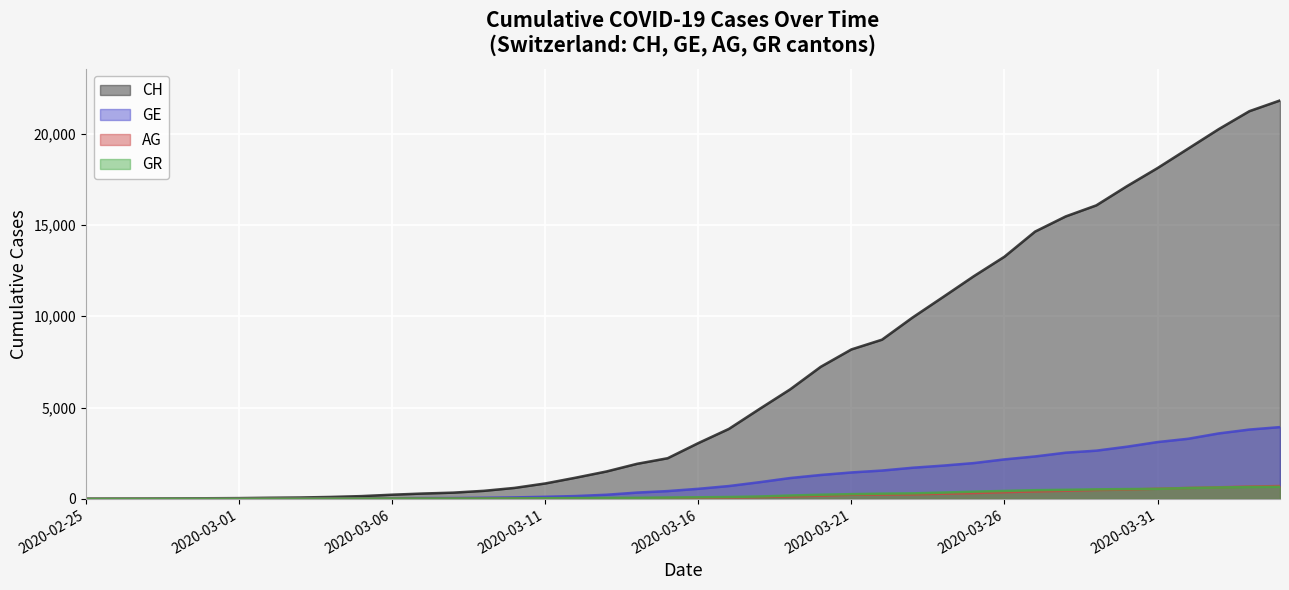

Reading left to right, transcribe all the data shown in this chart.

CH: 2020-02-25=0	2020-02-26=5	2020-02-27=10	2020-02-28=20	2020-02-29=33	2020-03-01=41	2020-03-02=60	2020-03-03=74	2020-03-04=104	2020-03-05=150	2020-03-06=227	2020-03-07=291	2020-03-08=340	2020-03-09=439	2020-03-10=599	2020-03-11=842	2020-03-12=1160	2020-03-13=1498	2020-03-14=1918	2020-03-15=2224	2020-03-16=3052	2020-03-17=3830	2020-03-18=4922	2020-03-19=5994	2020-03-20=7230	2020-03-21=8180	2020-03-22=8714	2020-03-23=9930	2020-03-24=11055	2020-03-25=12191	2020-03-26=13258	2020-03-27=14632	2020-03-28=15462	2020-03-29=16068	2020-03-30=17118	2020-03-31=18110	2020-04-01=19176	2020-04-02=20243	2020-04-03=21225	2020-04-04=21812
GE: 2020-02-25=0	2020-02-26=1	2020-02-27=1	2020-02-28=4	2020-02-29=8	2020-03-01=9	2020-03-02=10	2020-03-03=13	2020-03-04=15	2020-03-05=20	2020-03-06=29	2020-03-07=42	2020-03-08=44	2020-03-09=59	2020-03-10=79	2020-03-11=112	2020-03-12=153	2020-03-13=224	2020-03-14=343	2020-03-15=425	2020-03-16=549	2020-03-17=701	2020-03-18=911	2020-03-19=1139	2020-03-20=1307	2020-03-21=1445	2020-03-22=1549	2020-03-23=1703	2020-03-24=1820	2020-03-25=1959	2020-03-26=2160	2020-03-27=2321	2020-03-28=2527	2020-03-29=2638	2020-03-30=2855	2020-03-31=3109	2020-04-01=3289	2020-04-02=3582	2020-04-03=3793	2020-04-04=3928
AG: 2020-02-25=0	2020-02-26=1	2020-02-27=1	2020-02-28=1	2020-02-29=3	2020-03-01=4	2020-03-02=7	2020-03-03=7	2020-03-04=10	2020-03-05=11	2020-03-06=12	2020-03-07=14	2020-03-08=14	2020-03-09=15	2020-03-10=18	2020-03-11=20	2020-03-12=27	2020-03-13=30	2020-03-14=33	2020-03-15=43	2020-03-16=56	2020-03-17=69	2020-03-18=96	2020-03-19=134	2020-03-20=175	2020-03-21=223	2020-03-22=235	2020-03-23=245	2020-03-24=283	2020-03-25=318	2020-03-26=367	2020-03-27=407	2020-03-28=444	2020-03-29=485	2020-03-30=506	2020-03-31=554	2020-04-01=596	2020-04-02=631	2020-04-03=673	2020-04-04=702
GR: 2020-02-25=0	2020-02-26=2	2020-02-27=2	2020-02-28=6	2020-02-29=6	2020-03-01=6	2020-03-02=9	2020-03-03=9	2020-03-04=12	2020-03-05=14	2020-03-06=16	2020-03-07=17	2020-03-08=18	2020-03-09=18	2020-03-10=22	2020-03-11=31	2020-03-12=43	2020-03-13=53	2020-03-14=56	2020-03-15=71	2020-03-16=84	2020-03-17=101	2020-03-18=128	2020-03-19=182	2020-03-20=226	2020-03-21=258	2020-03-22=284	2020-03-23=300	2020-03-24=343	2020-03-25=393	2020-03-26=433	2020-03-27=474	2020-03-28=495	2020-03-29=519	2020-03-30=535	2020-03-31=547	2020-04-01=592	2020-04-02=622	2020-04-03=649	2020-04-04=657